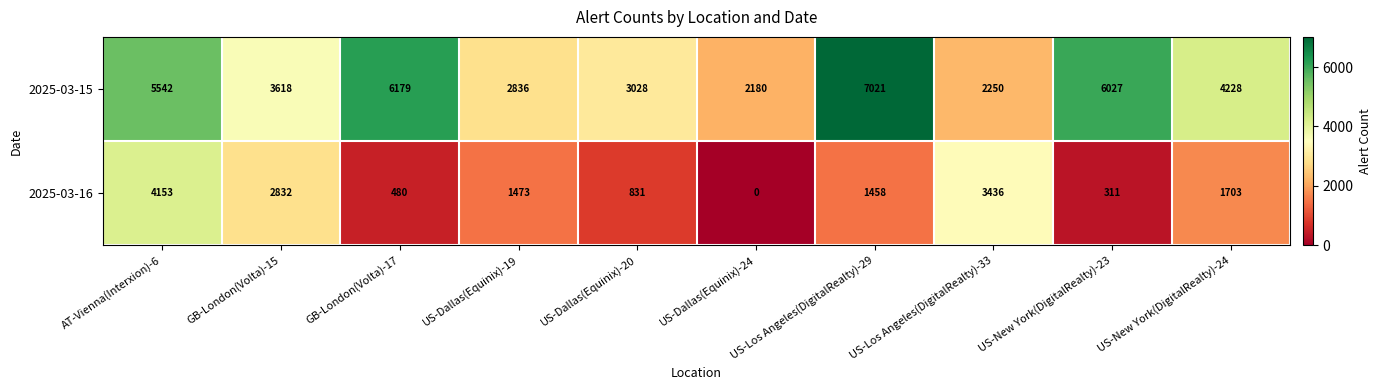

The 2025-03-15 series shows 6027 at US-New York(DigitalRealty)-23. True or false?

True